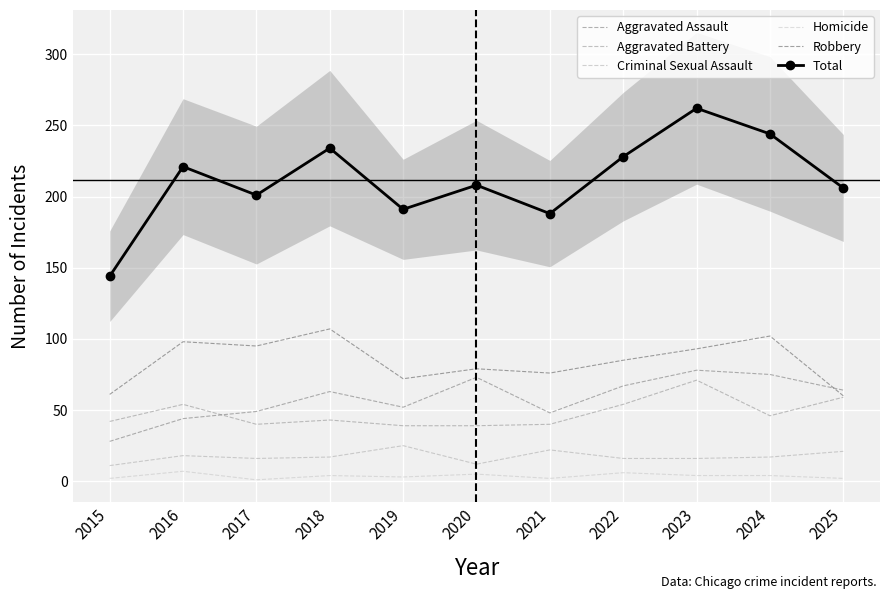

What are all the series names shown in the legend?

Aggravated Assault, Aggravated Battery, Criminal Sexual Assault, Homicide, Robbery, Total